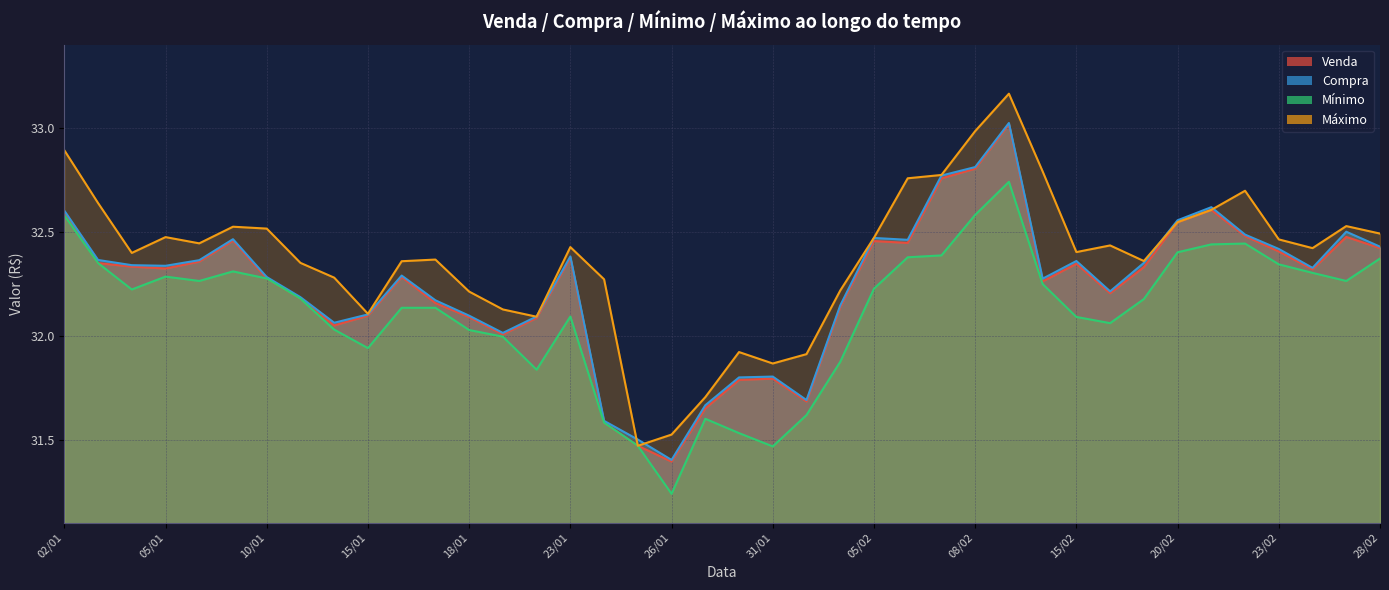

Which series has the largest total across all categories?

Máximo